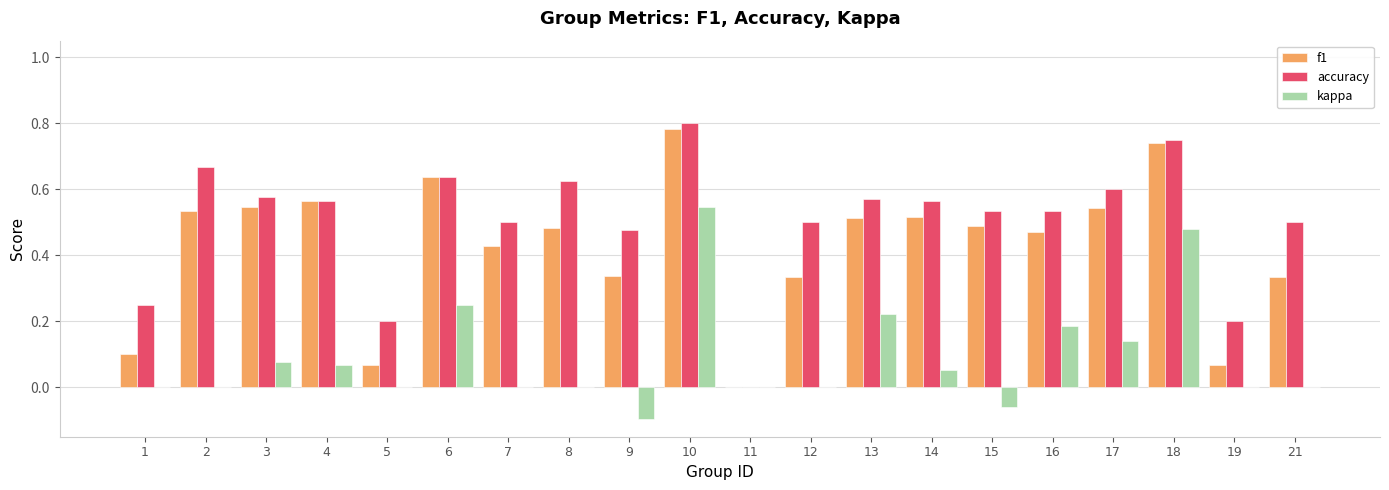

Is the value of accuracy at 11 greater than the value of f1 at 1?

No